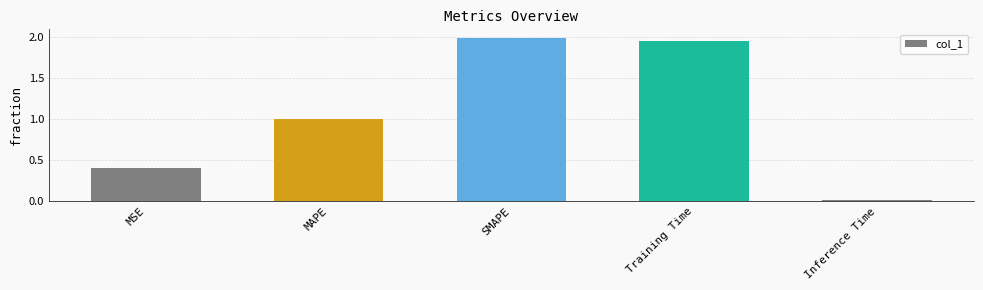

What is the sum of all values?

5.4